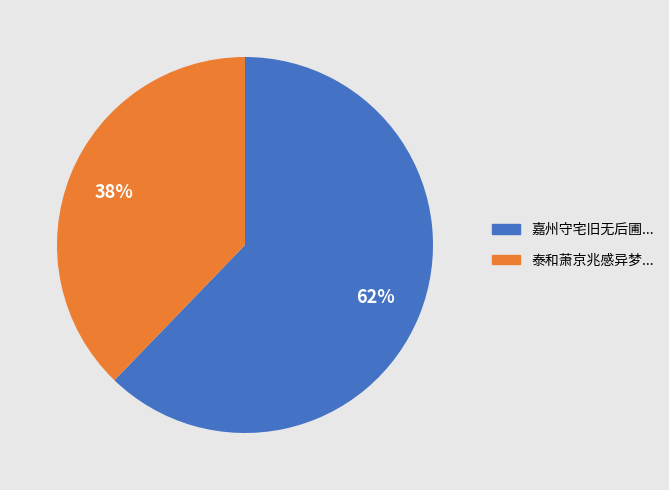

To the nearest percent, what is the difference between the largest and smallest slice percentages?

24%